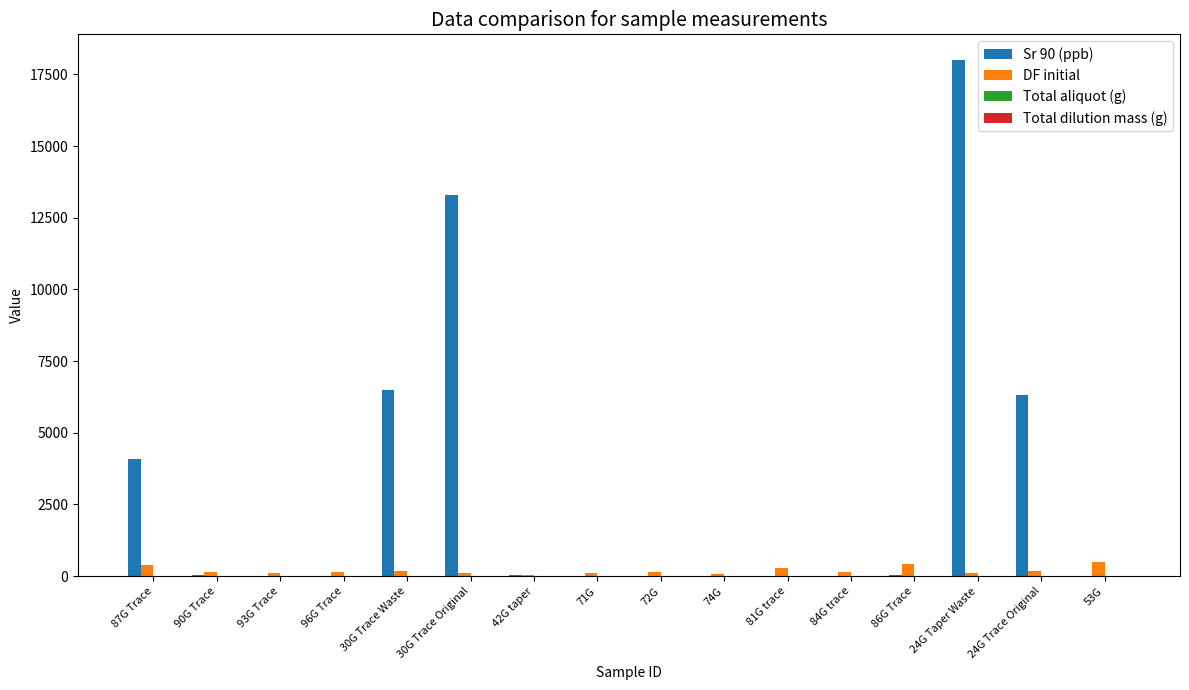

Are the bars horizontal?

No